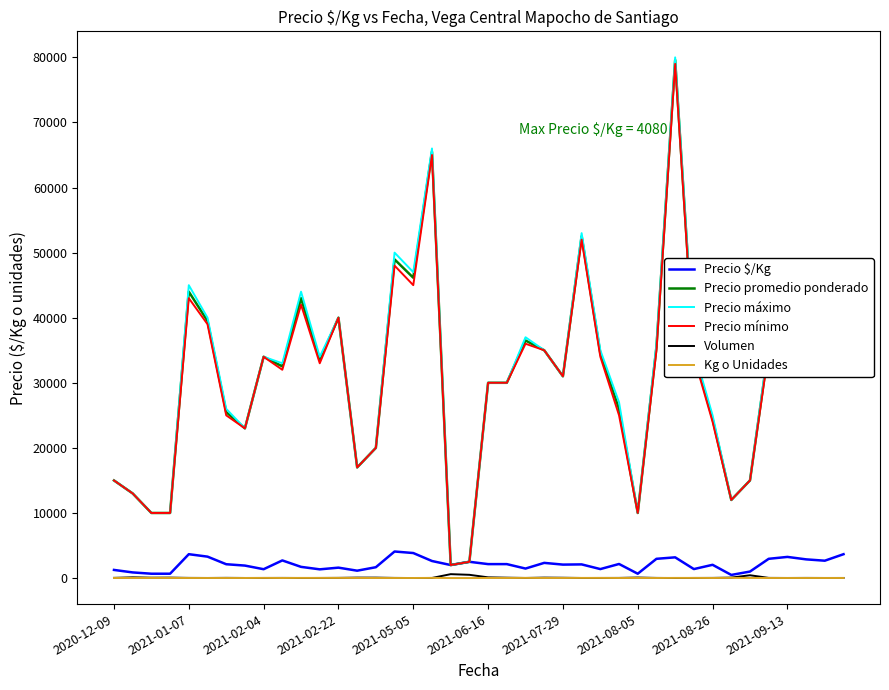

True or false: Kg o Unidades and Precio máximo intersect in this chart.

False